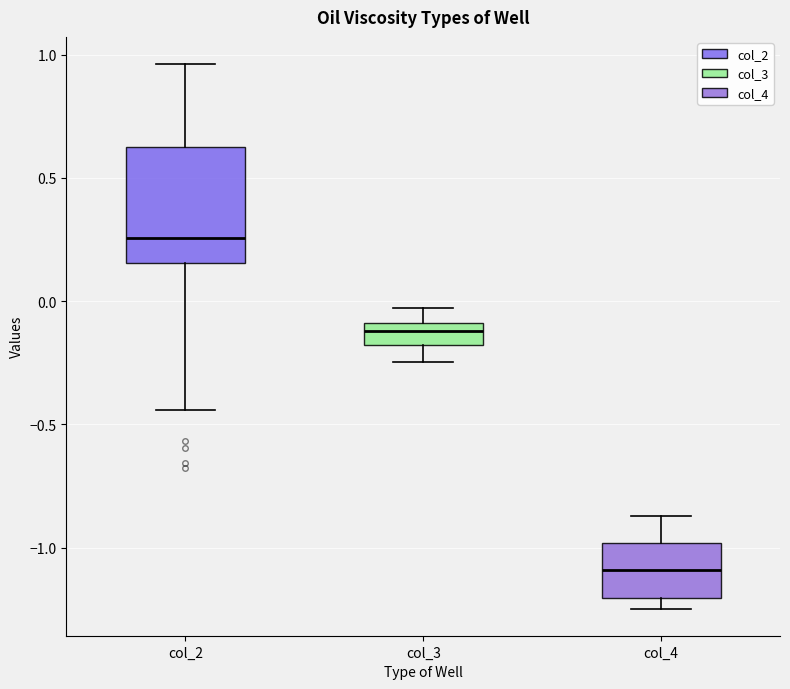

Reading left to right, transcribe this box plot: for each box, give where its median line is, the range the box spans, and where its two whiskers end, as read against the y-axis. The values are not printed on the chart, so give them approximately, as read against the axis.

col_2: median 0.25, box 0.15 to 0.65, whiskers -0.45 to 0.95
col_3: median -0.10 (inside the box), box -0.20 to -0.10, whiskers -0.25 to -0.05
col_4: median -1.10, box -1.20 to -1.00, whiskers -1.25 to -0.85